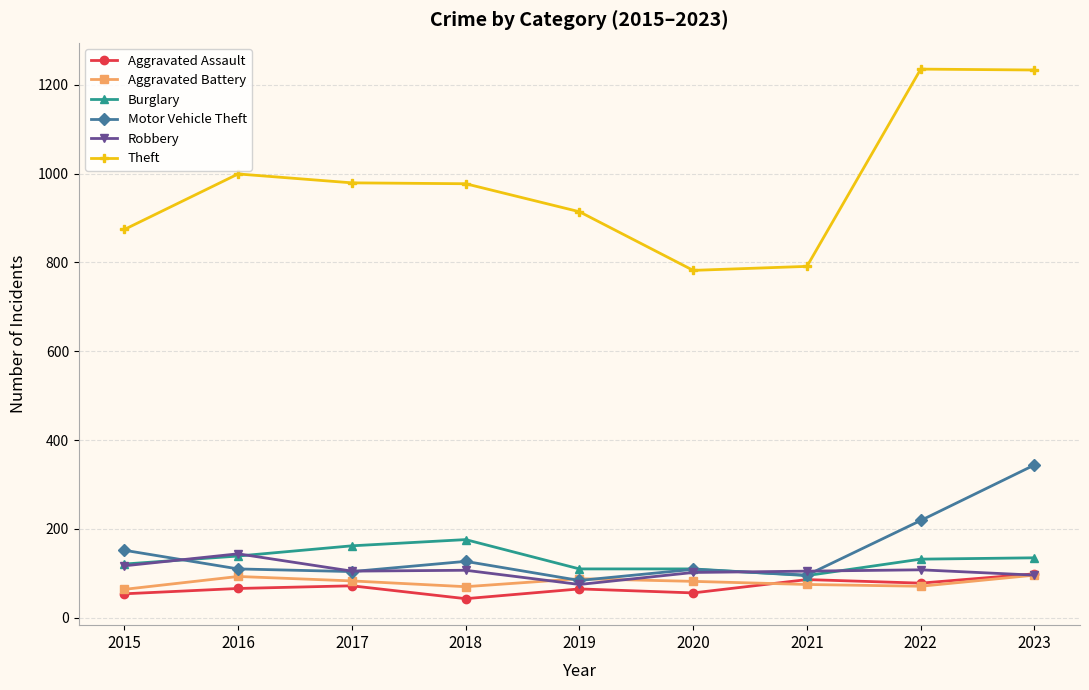

Is this an area chart (filled region under the line)?

No